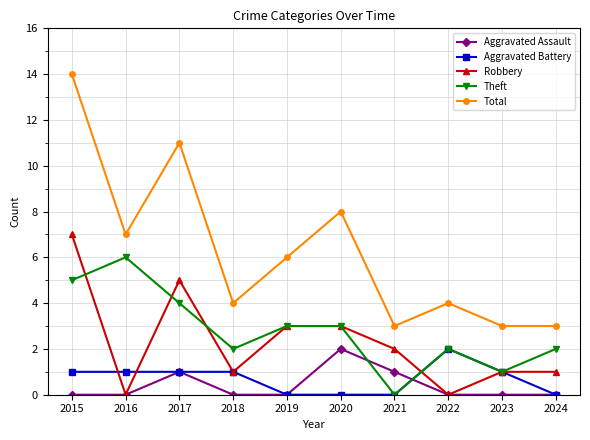

Is this an area chart (filled region under the line)?

No